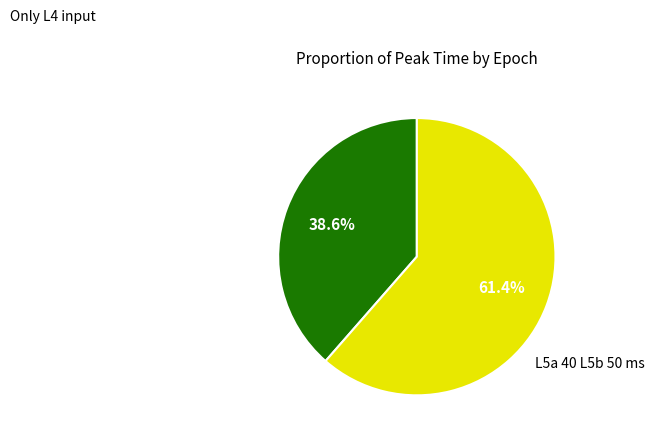

Does any single category account for the majority?

Yes